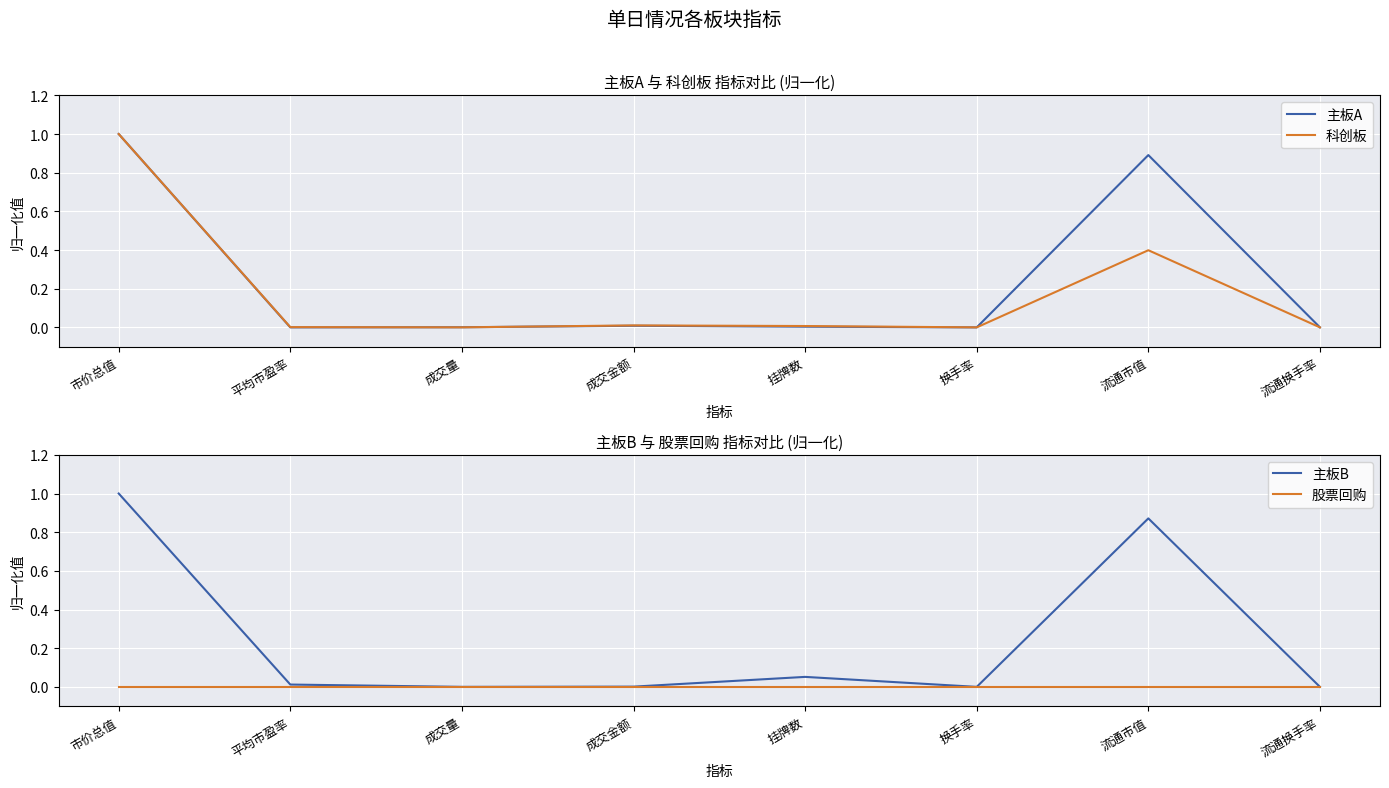

Read the 科创板 value at 市价总值.

1.0